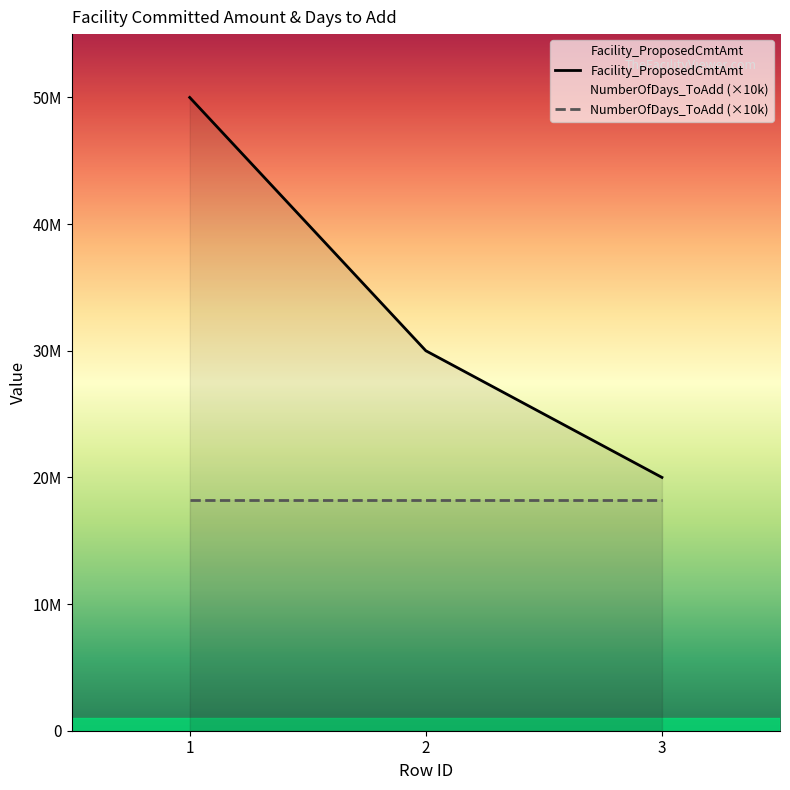

How many values are between 20000000 and 50000000?

3